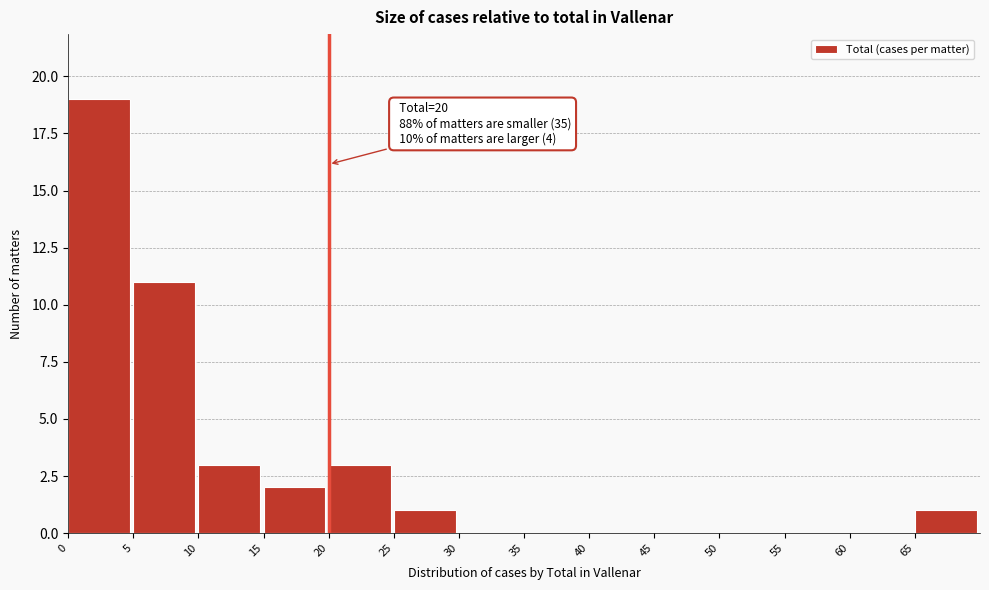

Over which range of the x-axis is the bar tallest?

0 to 5